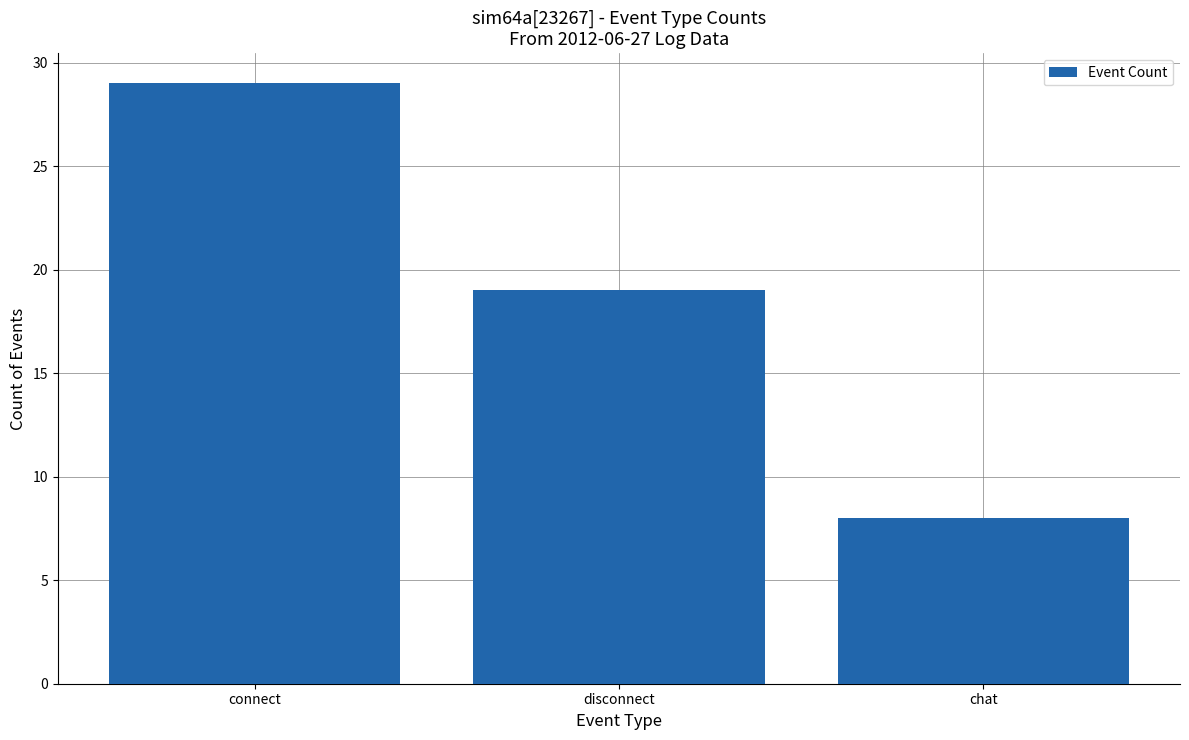

Where is the data nearest to the value 18?

disconnect